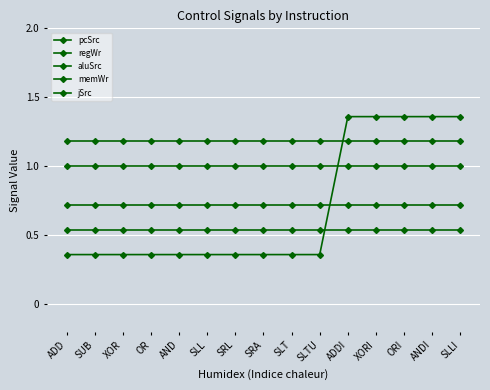

Which category has the highest value in the aluSrc series?

ADDI